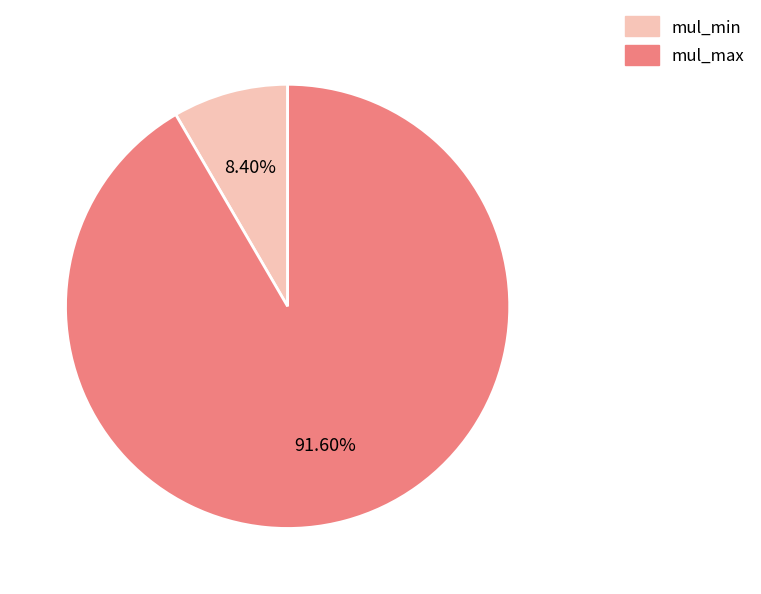

Combined, do mul_min and mul_max account for over 50%?

Yes